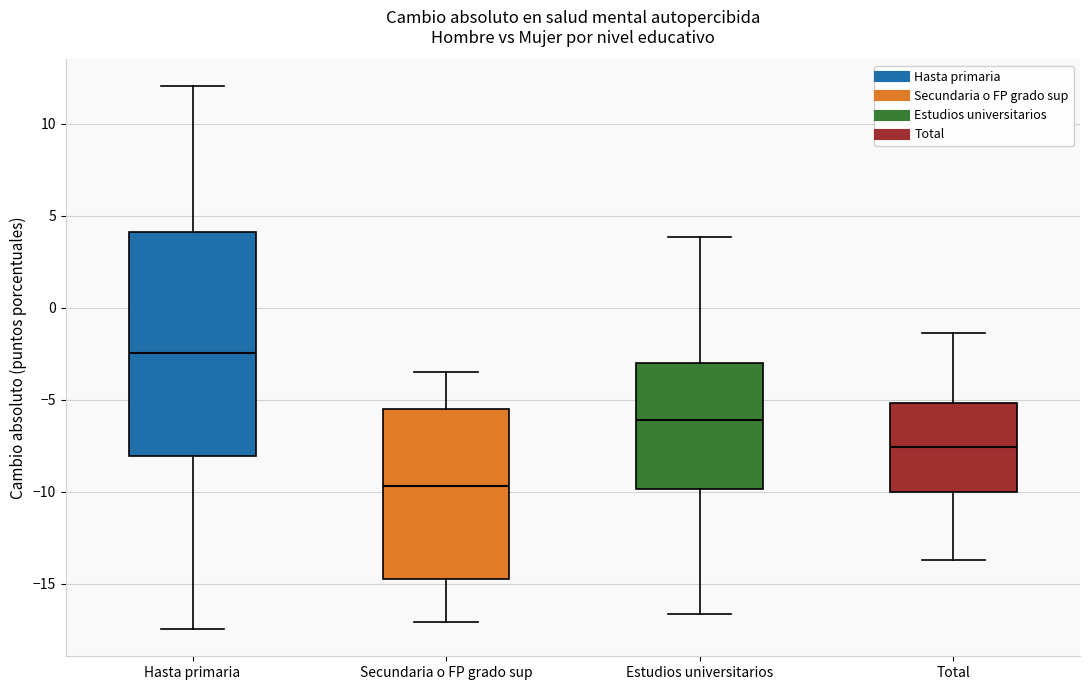

Which box has the lowest median line?

Secundaria o FP grado sup